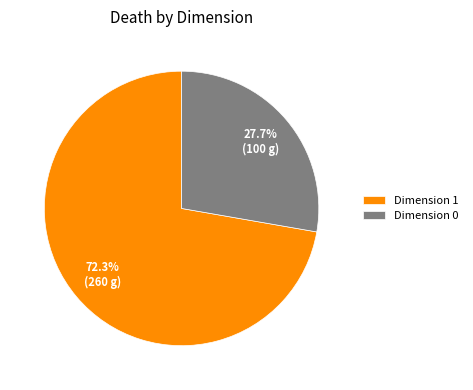

Is there a majority slice in this chart?

Yes